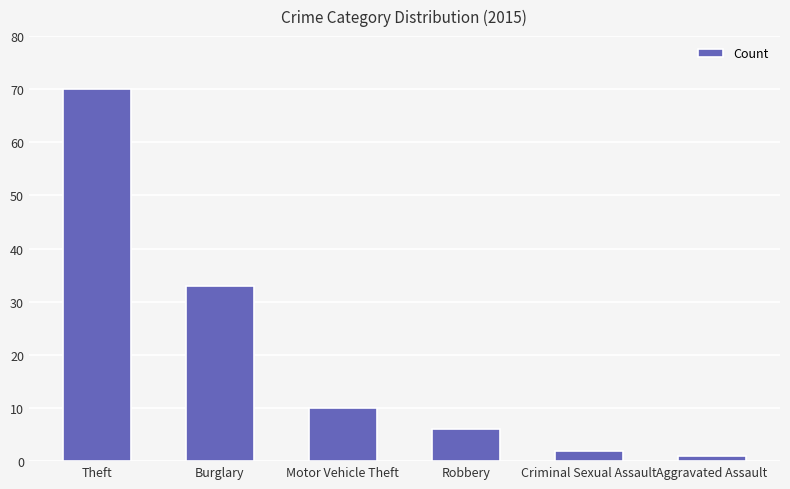

Reading right to left, what are all the values shown in this chart?

Aggravated Assault=1	Criminal Sexual Assault=2	Robbery=6	Motor Vehicle Theft=10	Burglary=33	Theft=70